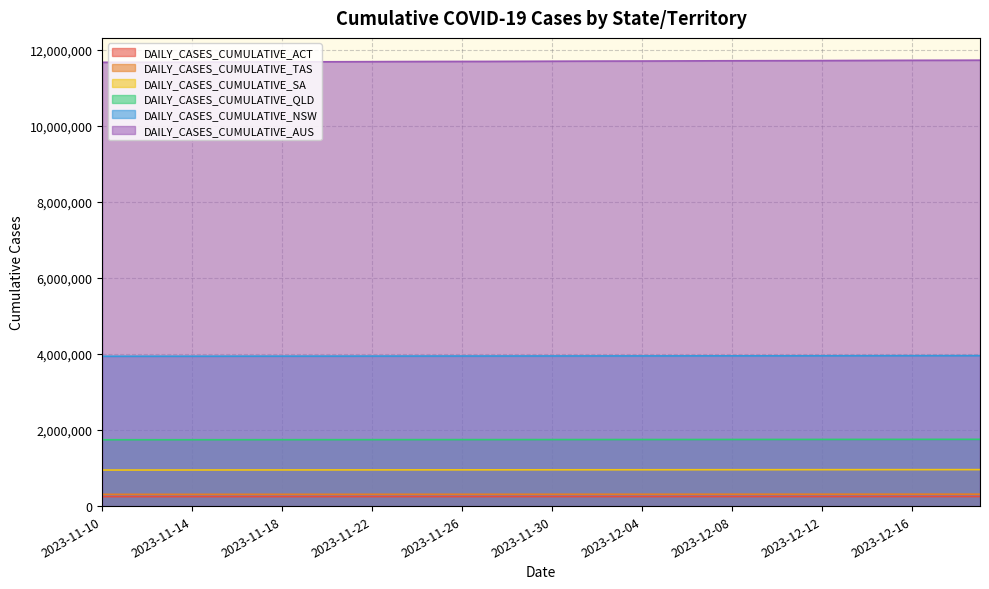

True or false: DAILY_CASES_CUMULATIVE_ACT and DAILY_CASES_CUMULATIVE_QLD cross at least once.

False